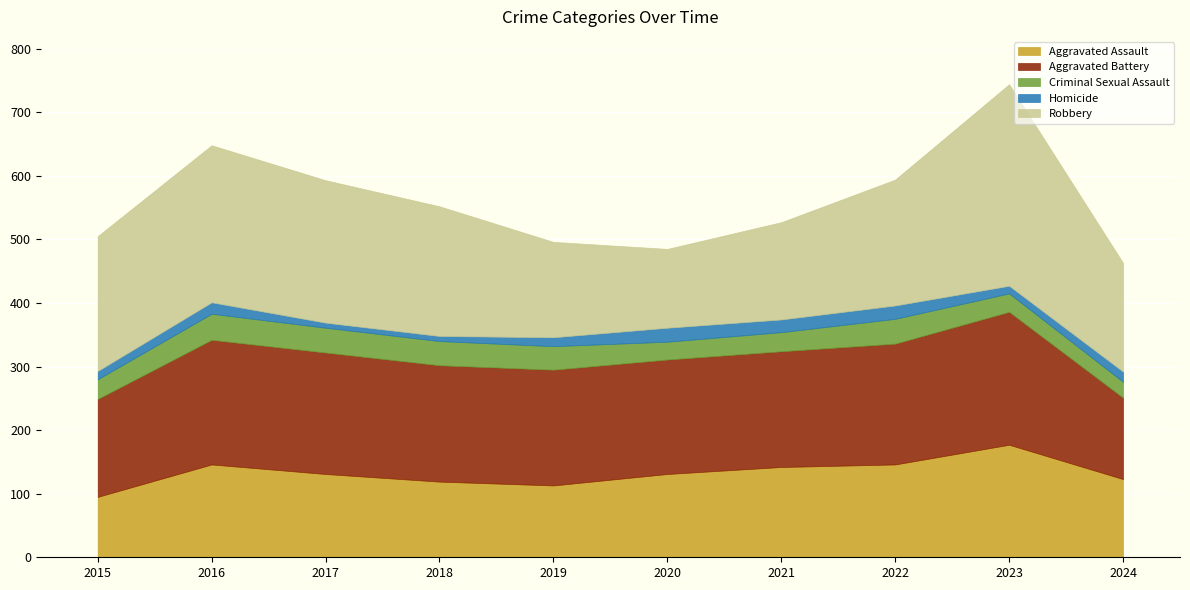

Rank the categories by Aggravated Battery value from lowest to highest.

2024, 2015, 2020, 2019, 2021, 2018, 2022, 2017, 2016, 2023